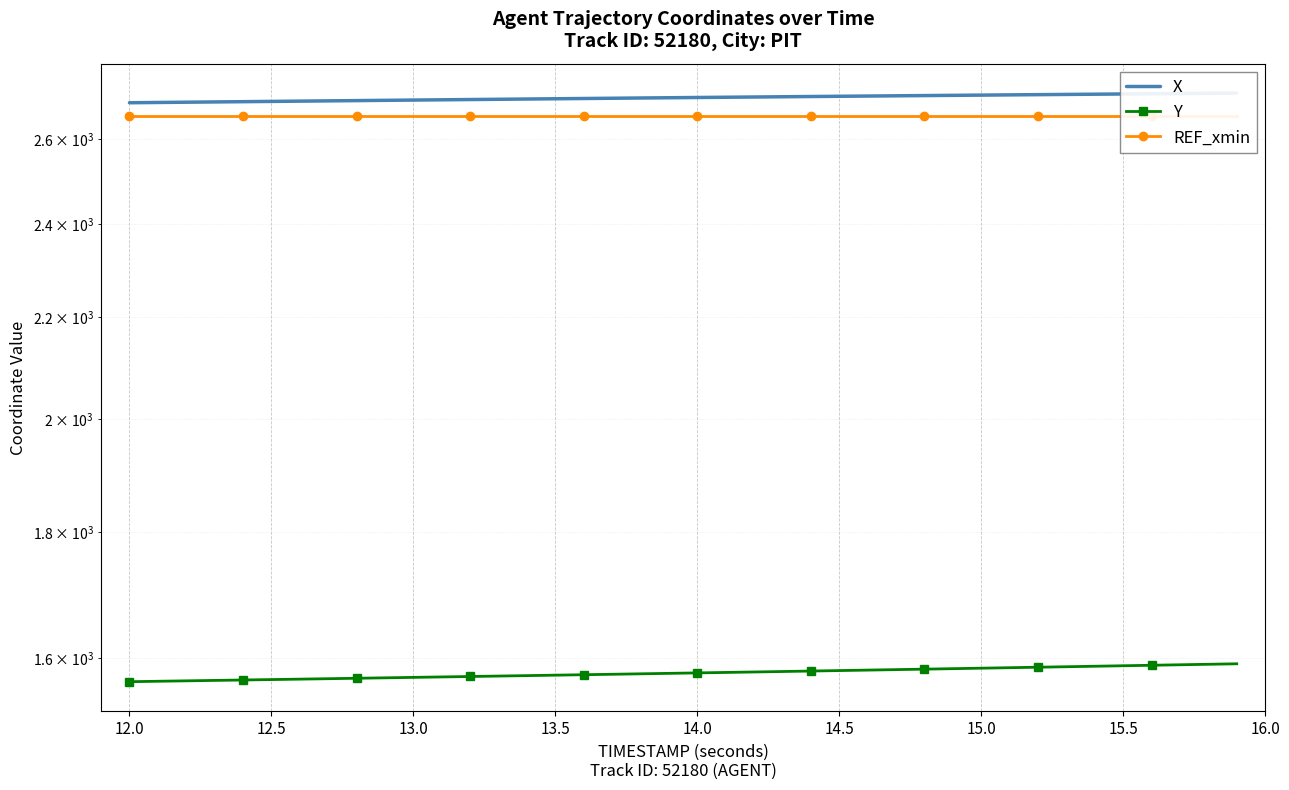

Is the value of X at 18 greater than the value of Y at 14?

Yes